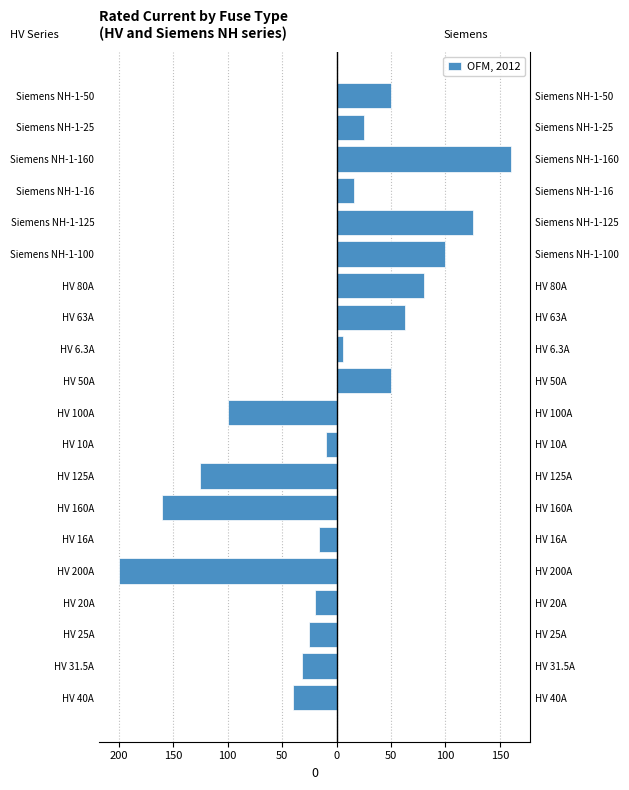

True or false: the data shows -86.6 at Siemens NH-1-50.

False